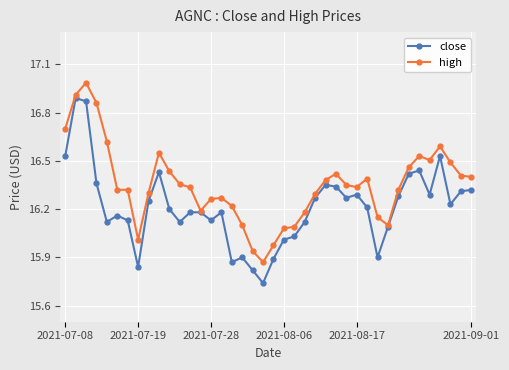

Which series has the widest spread of values?

close